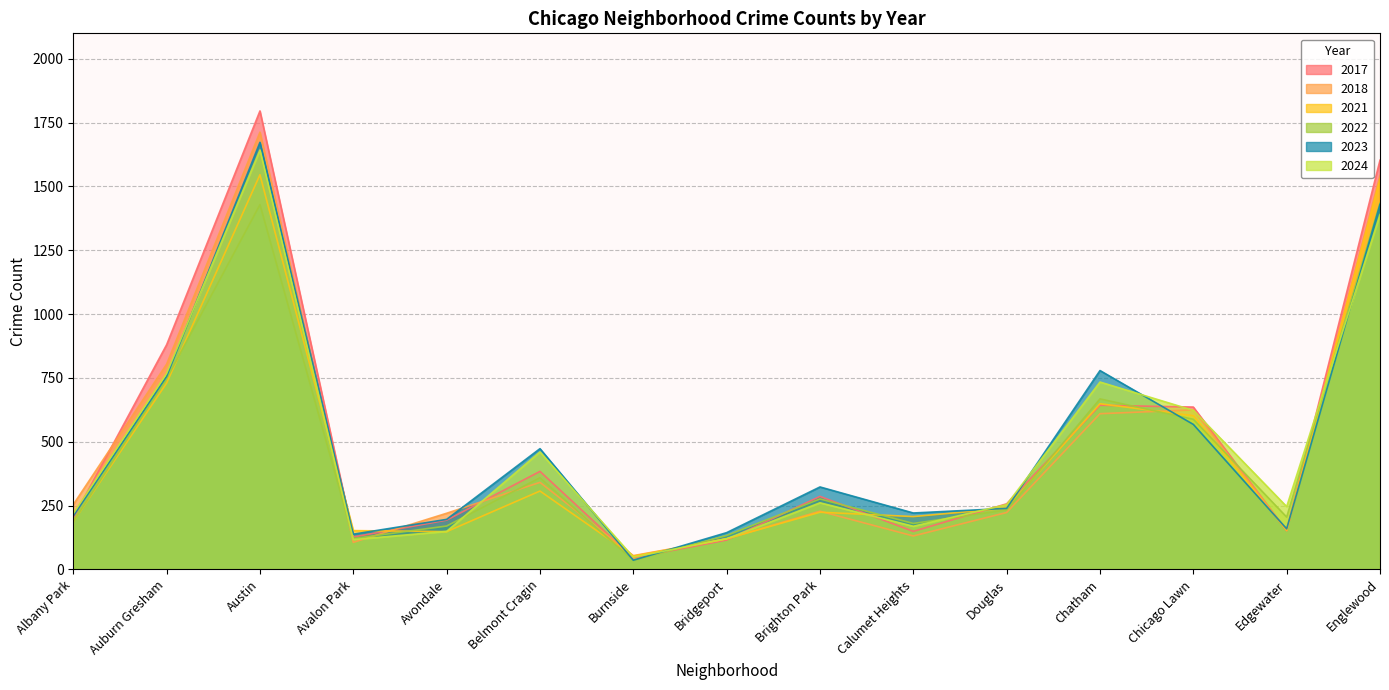

Which series has the widest spread of values?

2017